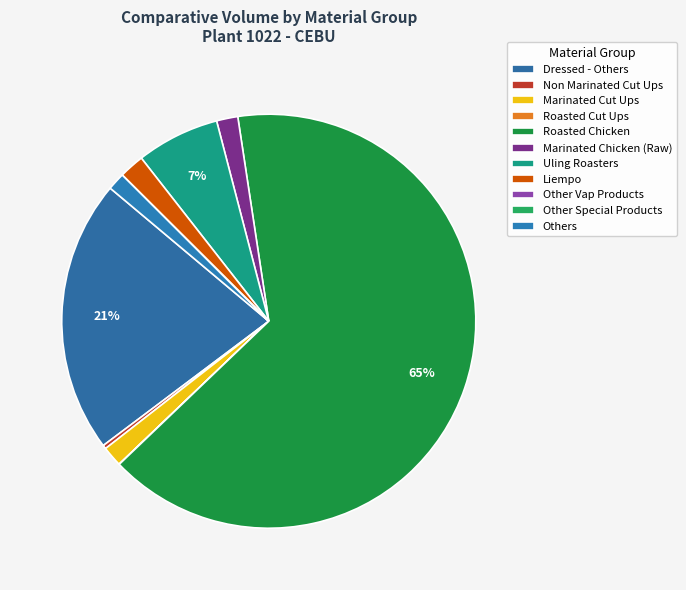

Which slice is the largest?

Roasted Chicken